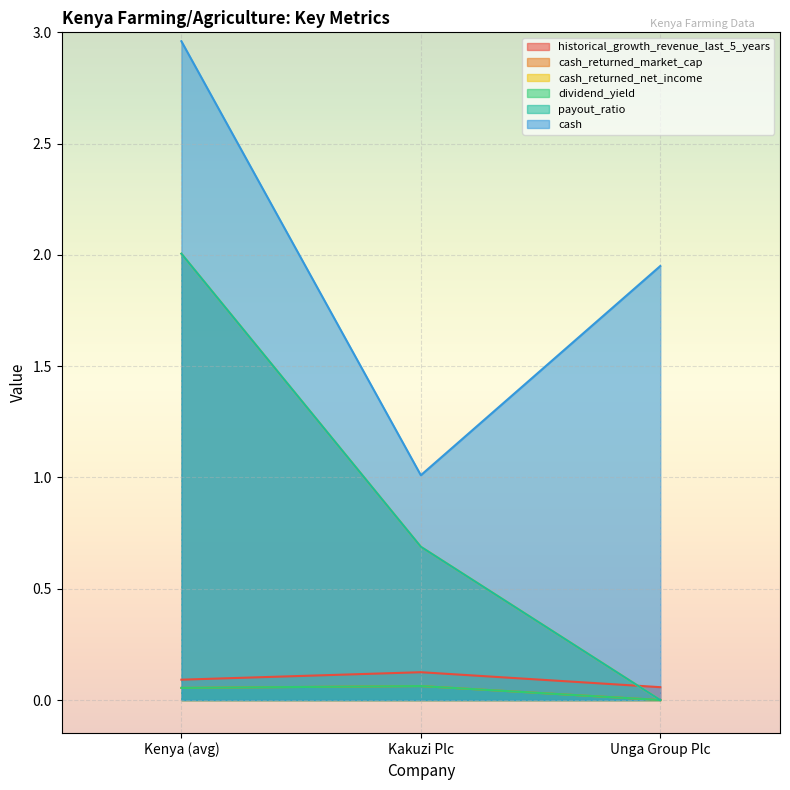

What is the total value across all series at Unga Group Plc?

2.0